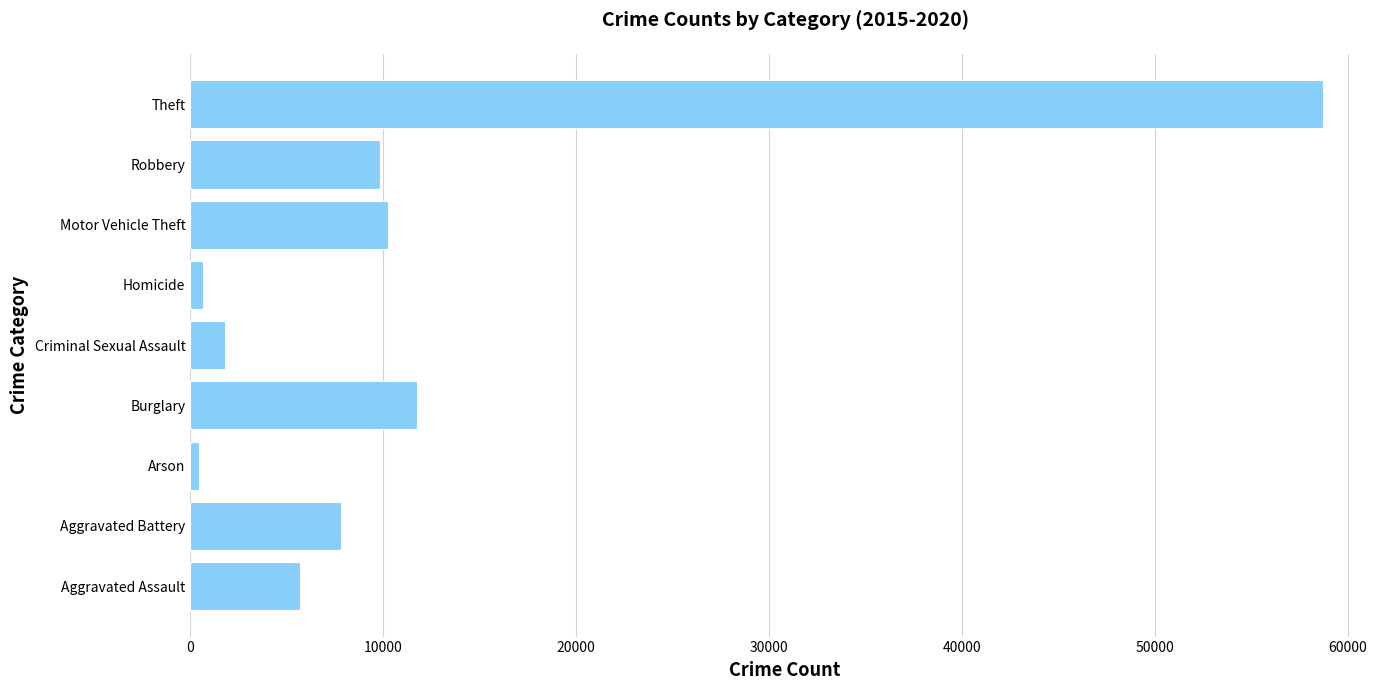

What is the greatest value displayed?

58742.8